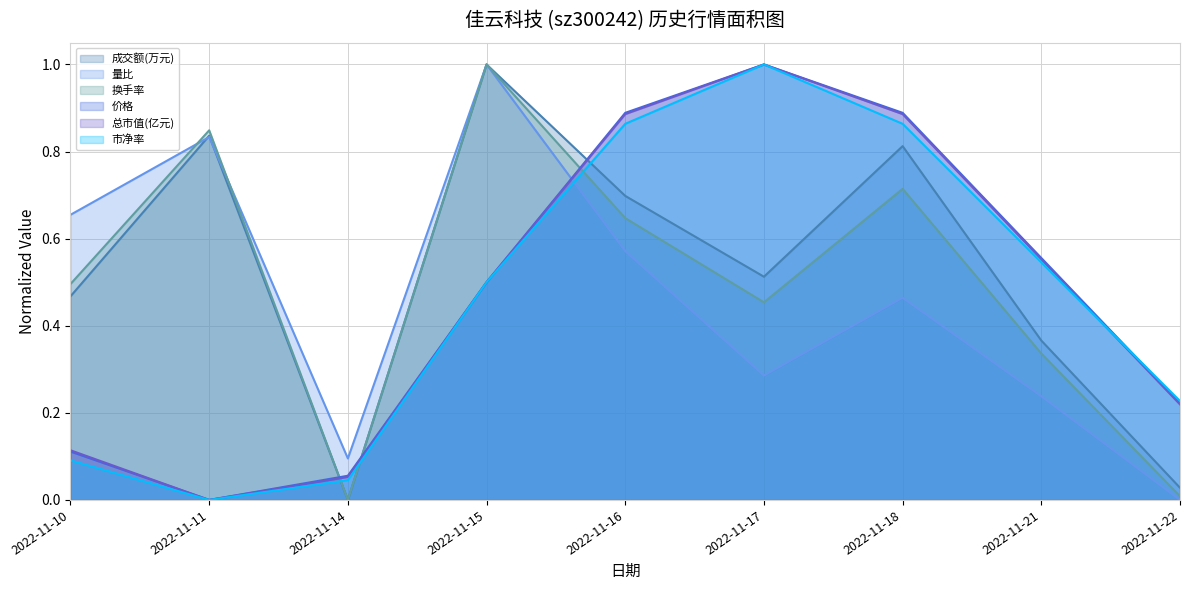

True or false: 成交额(万元) has more than 0 points higher than both neighbors.

True